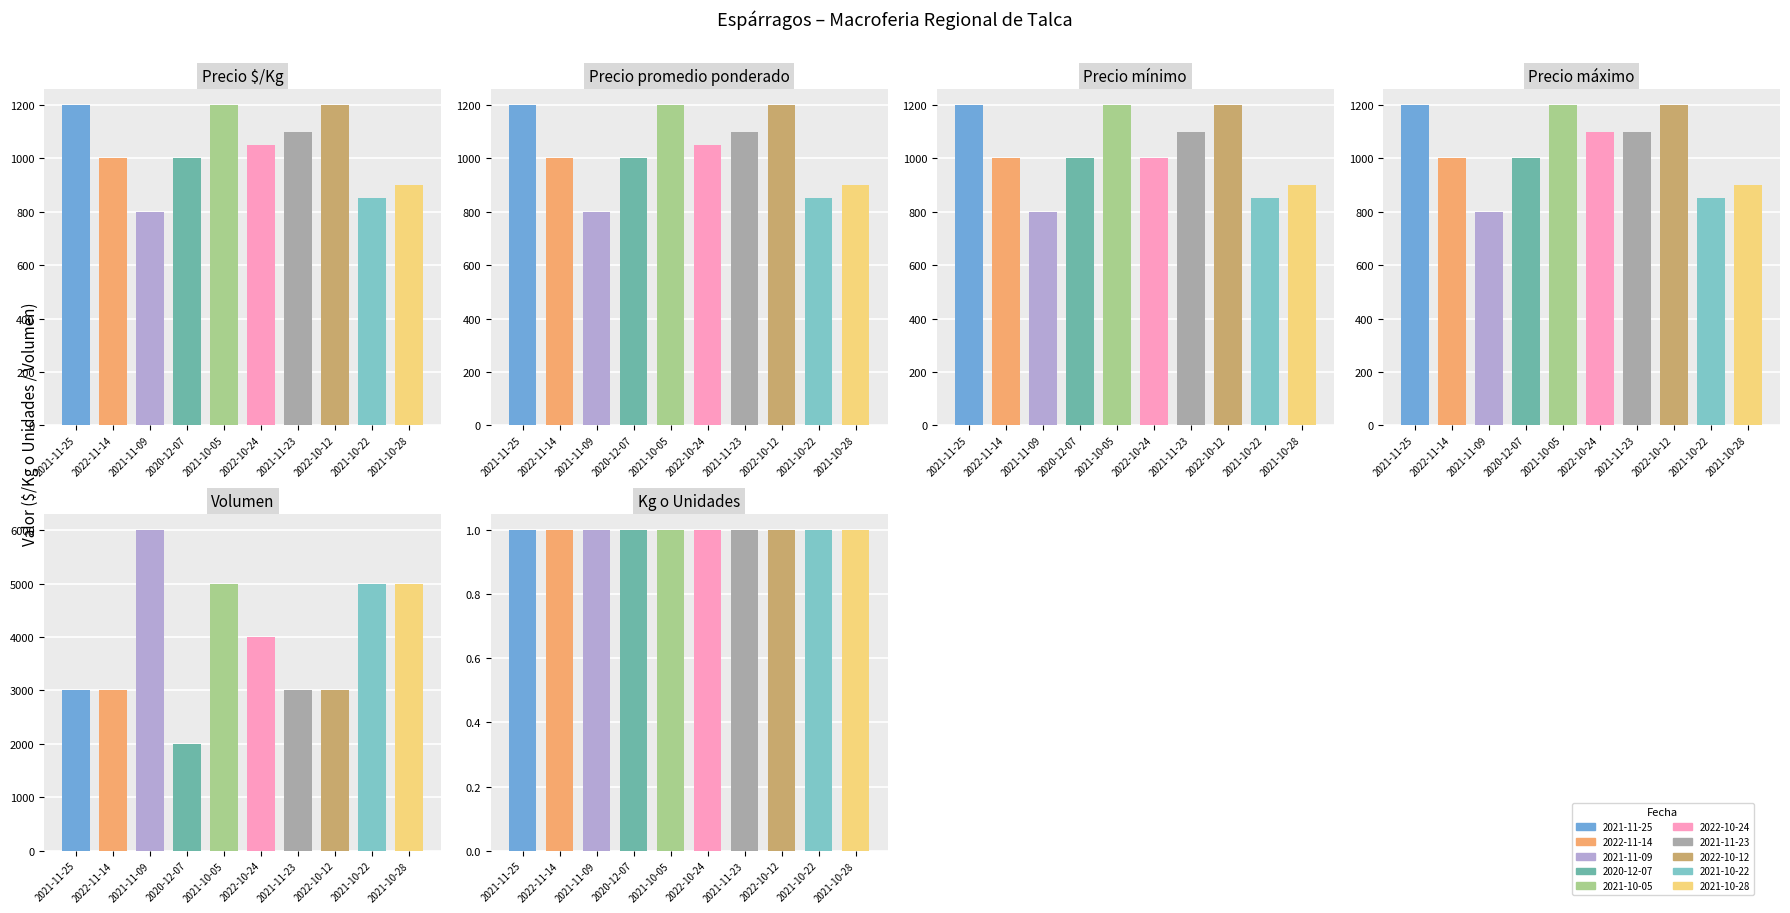

Is it true that Precio mínimo equals 1100 at 2021-11-23?

True